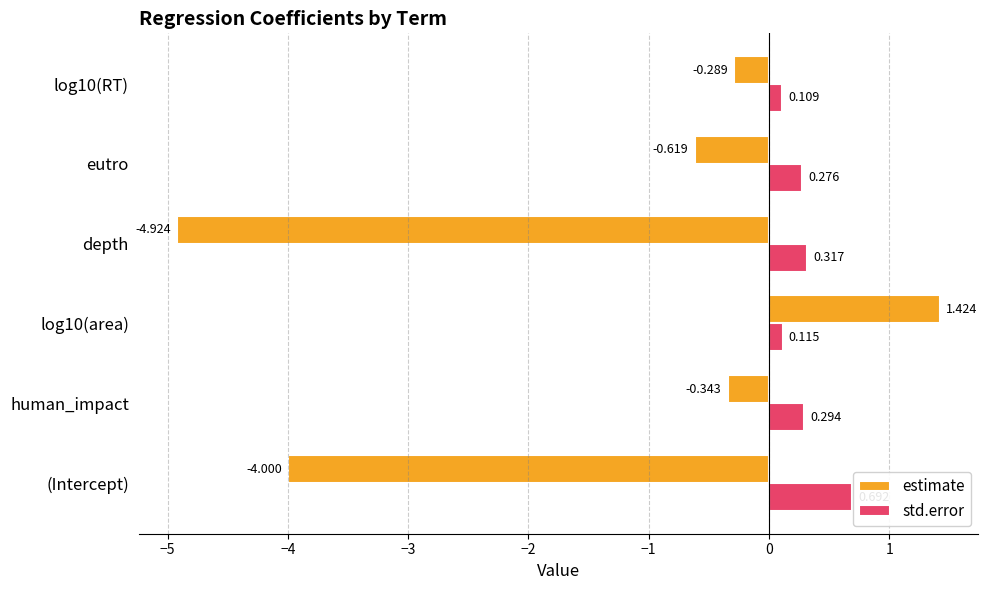

Where is estimate nearest to the value -1?

eutro